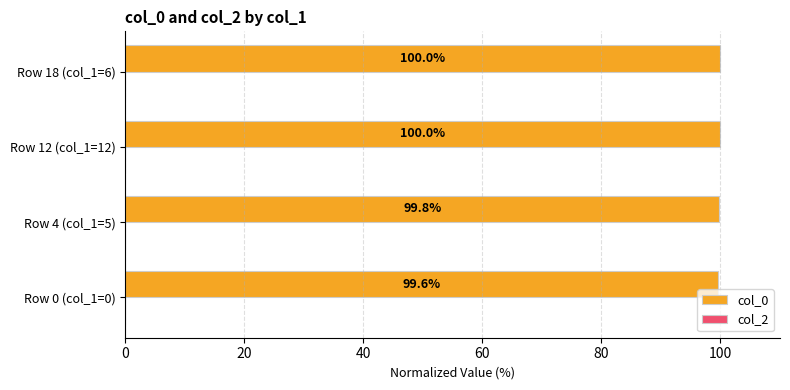

What is the maximum value shown in the chart?

100.0